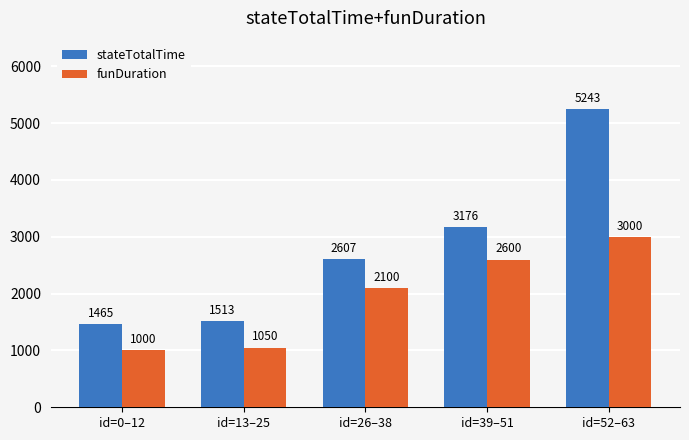

Rank the categories by funDuration value from highest to lowest.

id=52–63, id=39–51, id=26–38, id=13–25, id=0–12